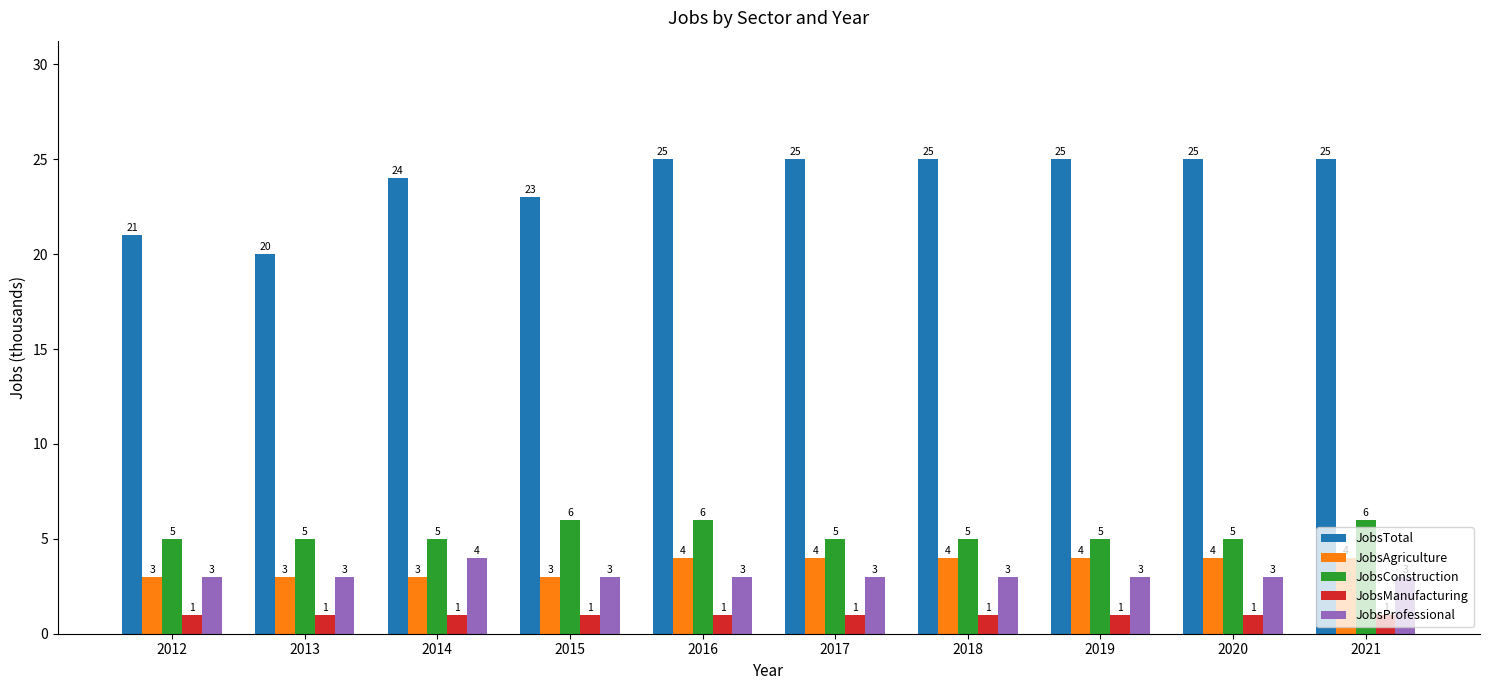

The value of JobsConstruction at 2014 is 5. True or false?

True